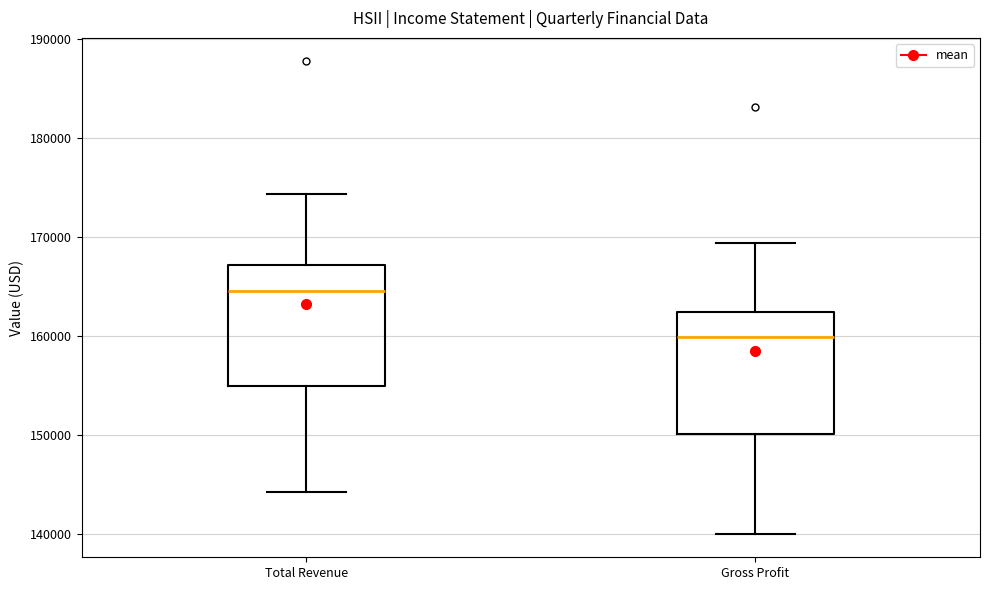

Which box has the highest median line?

Total Revenue